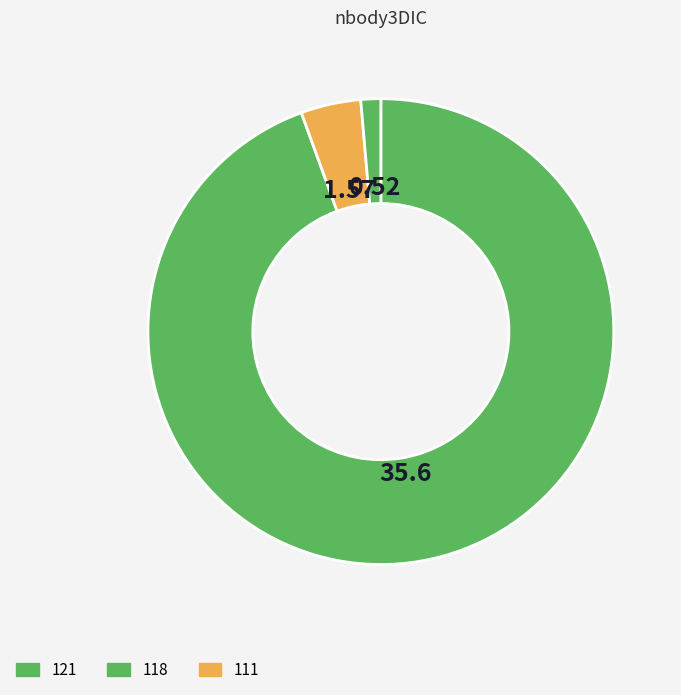

Count the number of slices in the pie.

3